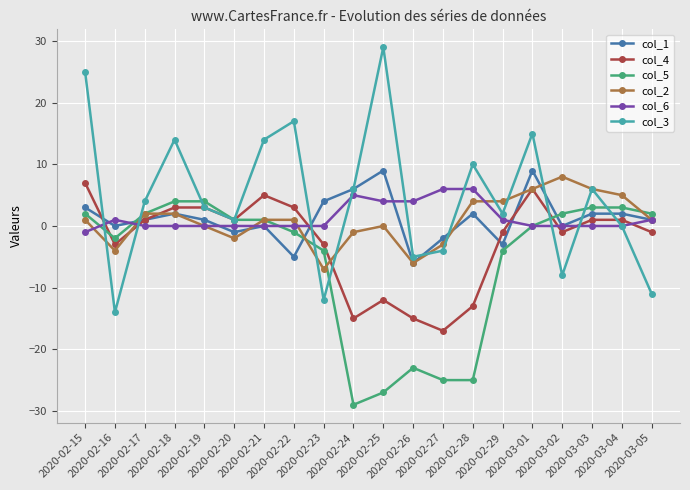

Reading left to right, list all the values displayed in this chart.

col_1: 2020-02-15=3	2020-02-16=0	2020-02-17=1	2020-02-18=2	2020-02-19=1	2020-02-20=-1	2020-02-21=0	2020-02-22=-5	2020-02-23=4	2020-02-24=6	2020-02-25=9	2020-02-26=-6	2020-02-27=-2	2020-02-28=2	2020-02-29=-3	2020-03-01=9	2020-03-02=0	2020-03-03=2	2020-03-04=2	2020-03-05=1
col_4: 2020-02-15=7	2020-02-16=-3	2020-02-17=1	2020-02-18=3	2020-02-19=3	2020-02-20=1	2020-02-21=5	2020-02-22=3	2020-02-23=-3	2020-02-24=-15	2020-02-25=-12	2020-02-26=-15	2020-02-27=-17	2020-02-28=-13	2020-02-29=-1	2020-03-01=6	2020-03-02=-1	2020-03-03=1	2020-03-04=1	2020-03-05=-1
col_5: 2020-02-15=2	2020-02-16=-2	2020-02-17=2	2020-02-18=4	2020-02-19=4	2020-02-20=1	2020-02-21=1	2020-02-22=-1	2020-02-23=-4	2020-02-24=-29	2020-02-25=-27	2020-02-26=-23	2020-02-27=-25	2020-02-28=-25	2020-02-29=-4	2020-03-01=0	2020-03-02=2	2020-03-03=3	2020-03-04=3	2020-03-05=2
col_2: 2020-02-15=1	2020-02-16=-4	2020-02-17=2	2020-02-18=2	2020-02-19=0	2020-02-20=-2	2020-02-21=1	2020-02-22=1	2020-02-23=-7	2020-02-24=-1	2020-02-25=0	2020-02-26=-6	2020-02-27=-3	2020-02-28=4	2020-02-29=4	2020-03-01=6	2020-03-02=8	2020-03-03=6	2020-03-04=5	2020-03-05=1
col_6: 2020-02-15=-1	2020-02-16=1	2020-02-17=0	2020-02-18=0	2020-02-19=0	2020-02-20=0	2020-02-21=0	2020-02-22=0	2020-02-23=0	2020-02-24=5	2020-02-25=4	2020-02-26=4	2020-02-27=6	2020-02-28=6	2020-02-29=1	2020-03-01=0	2020-03-02=0	2020-03-03=0	2020-03-04=0	2020-03-05=1
col_3: 2020-02-15=25	2020-02-16=-14	2020-02-17=4	2020-02-18=14	2020-02-19=3	2020-02-20=1	2020-02-21=14	2020-02-22=17	2020-02-23=-12	2020-02-24=6	2020-02-25=29	2020-02-26=-5	2020-02-27=-4	2020-02-28=10	2020-02-29=2	2020-03-01=15	2020-03-02=-8	2020-03-03=6	2020-03-04=0	2020-03-05=-11